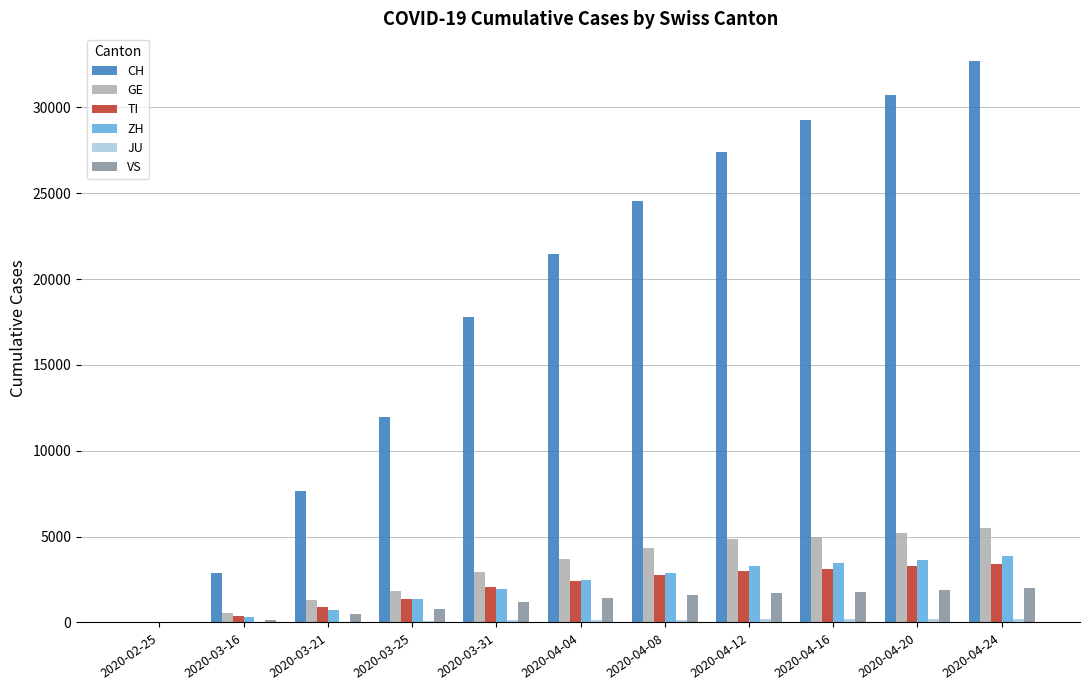

Which series changed the most between 2020-03-25 and 2020-04-04?

CH